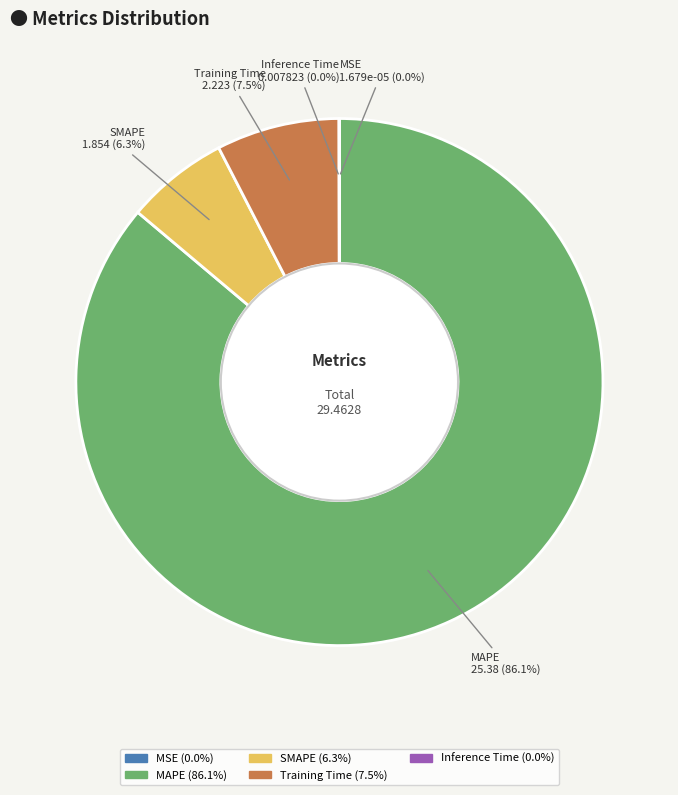

Is it true that Training Time is 15% of the pie?

False